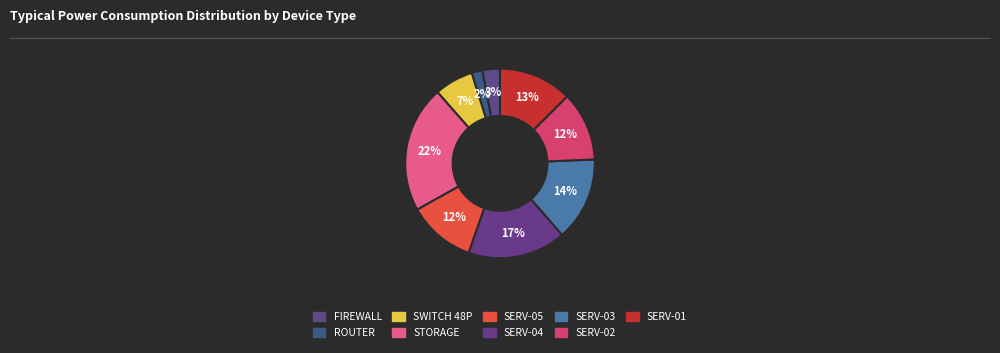

Does ROUTER account for over 50% of the chart?

No